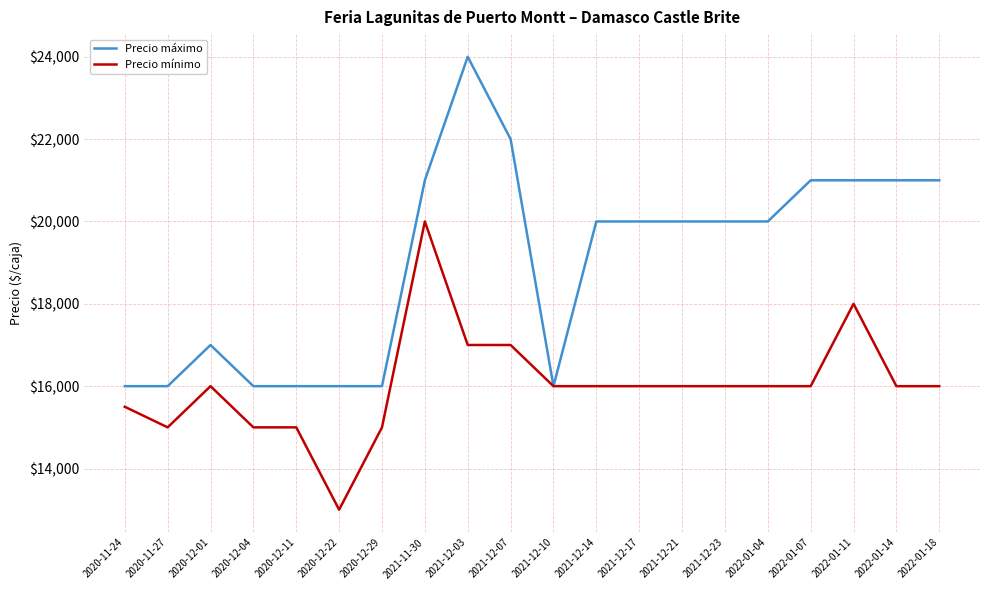

Rank the series by their maximum value, from lowest to highest.

Precio mínimo, Precio máximo